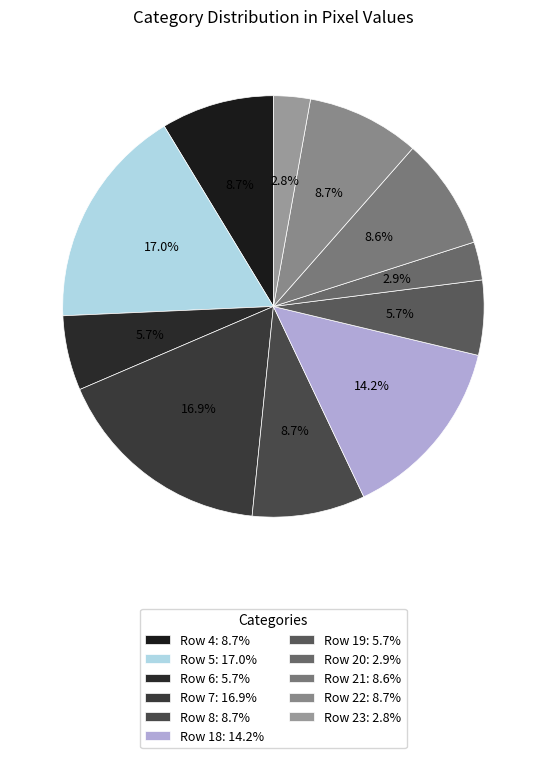

To the nearest percent, what is the difference between the Row 23 and Row 5 slice percentages?

14%